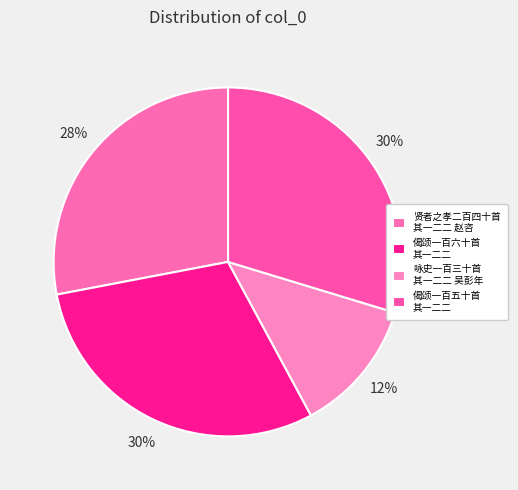

Approximately how many times larger is the value at 偈颂一百六十首 其一二二 compared to 咏史一百三十首 其一二二 吴彭年?

2.4